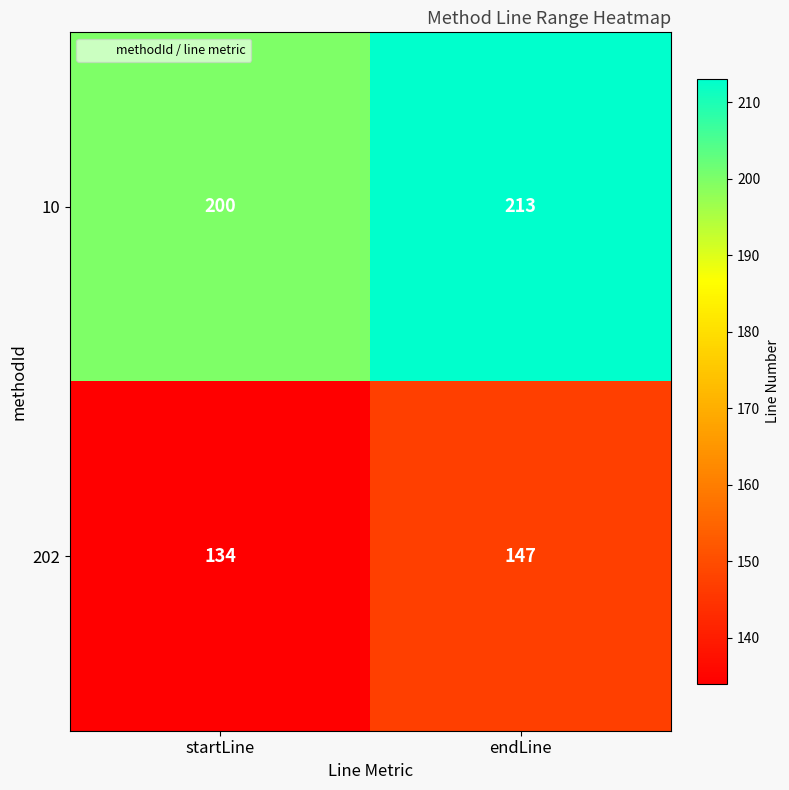

At which label does 10 reach its peak?

endLine